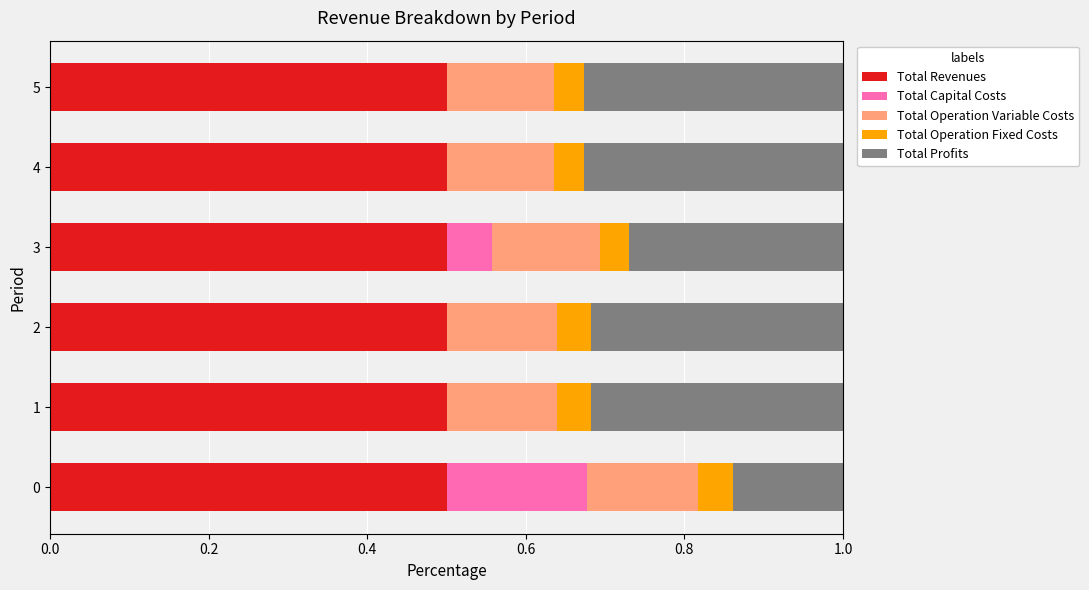

What is the highest value of the Total Revenues series?

0.5